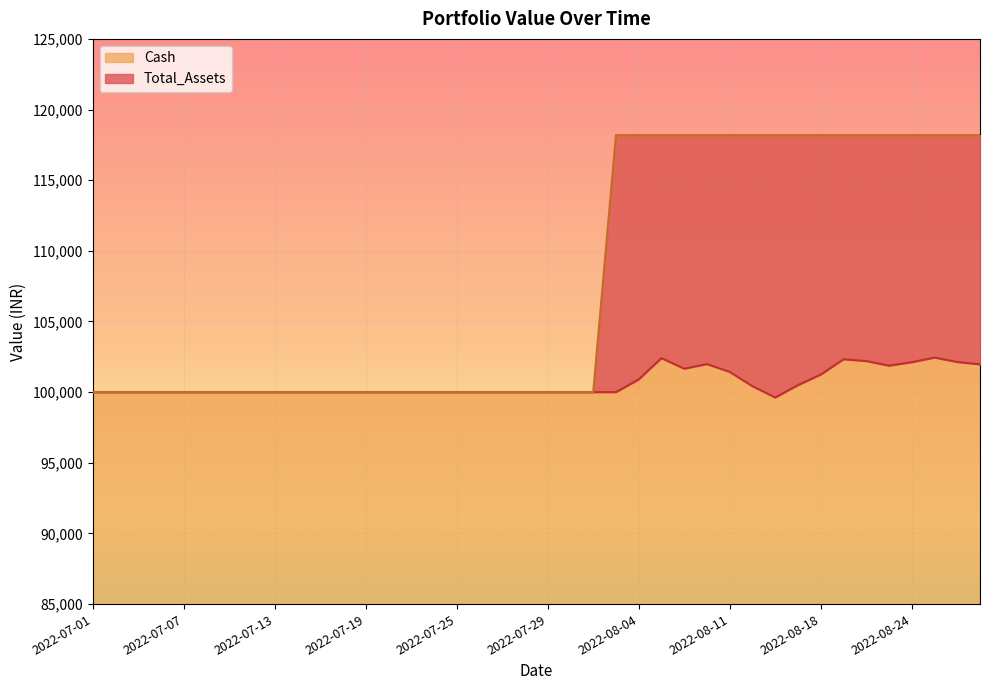

What is the total value across all series at 2022-08-01?

200000.0